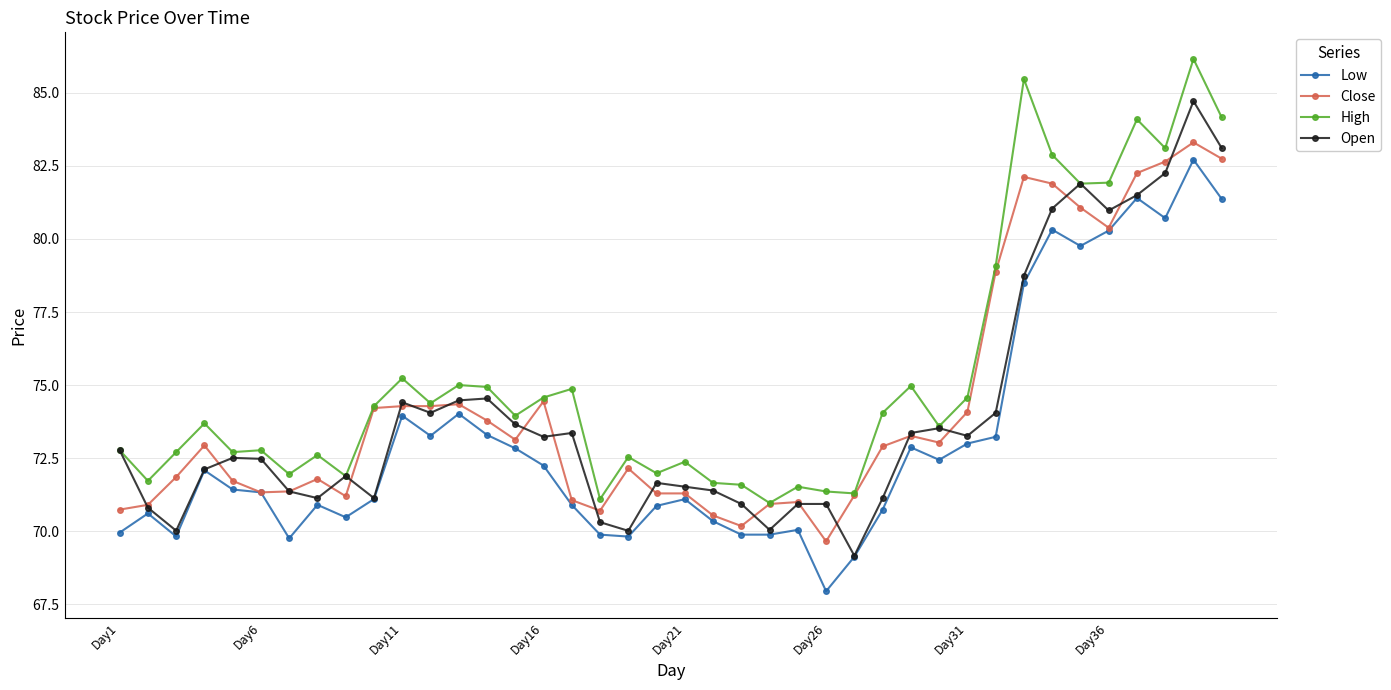

True or false: High and Low intersect in this chart.

False